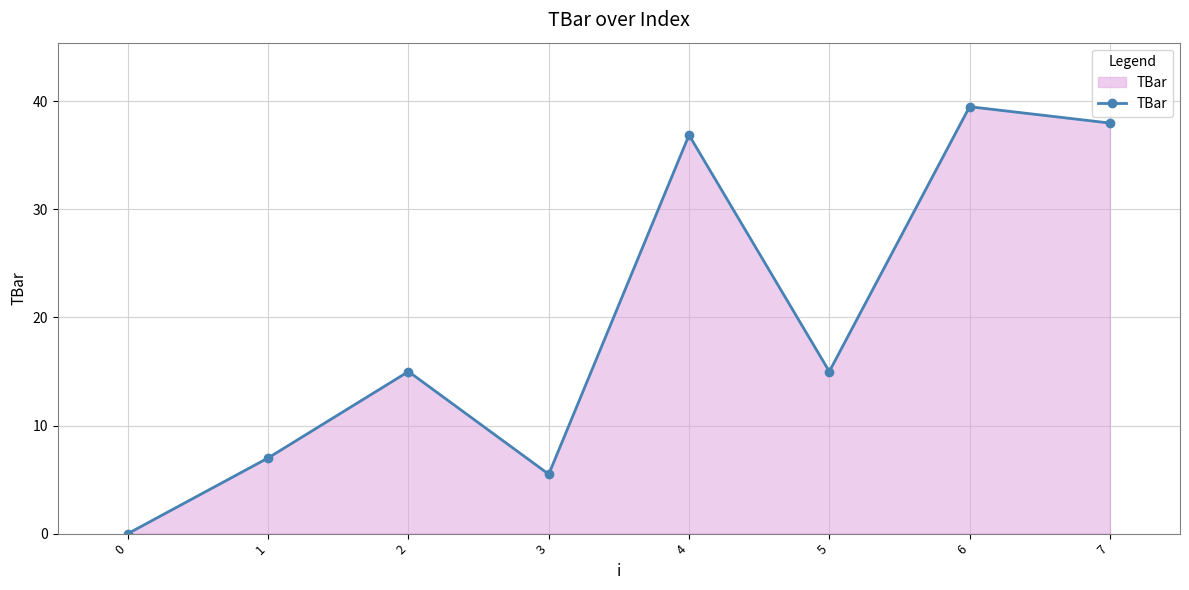

Reading left to right, list all the values displayed in this chart.

0.0	7.0	15.0	5.5	36.9	15.0	39.5	38.0